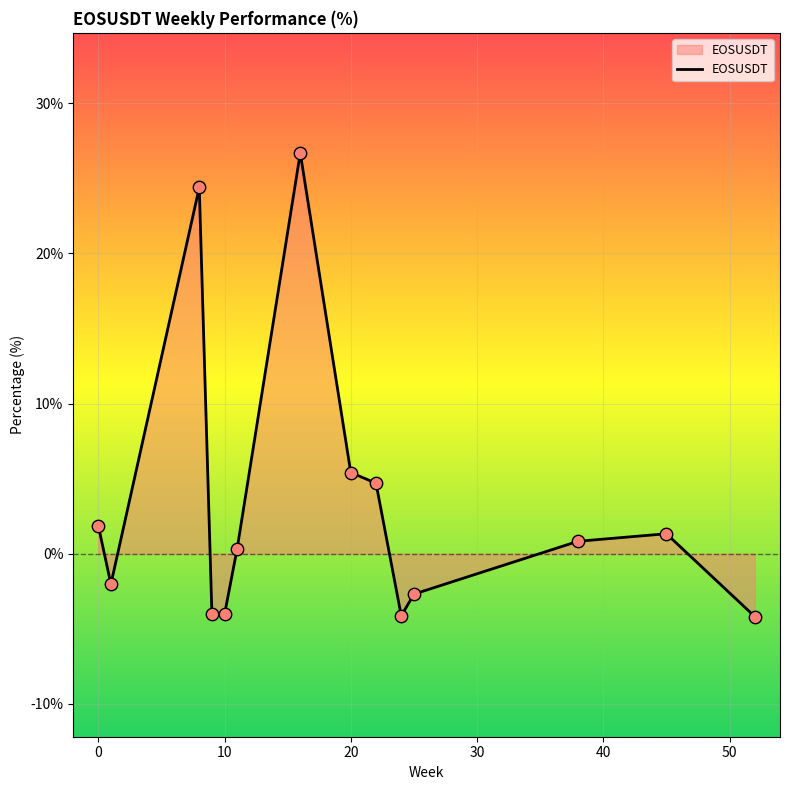

What is the smallest value displayed?

-4.2